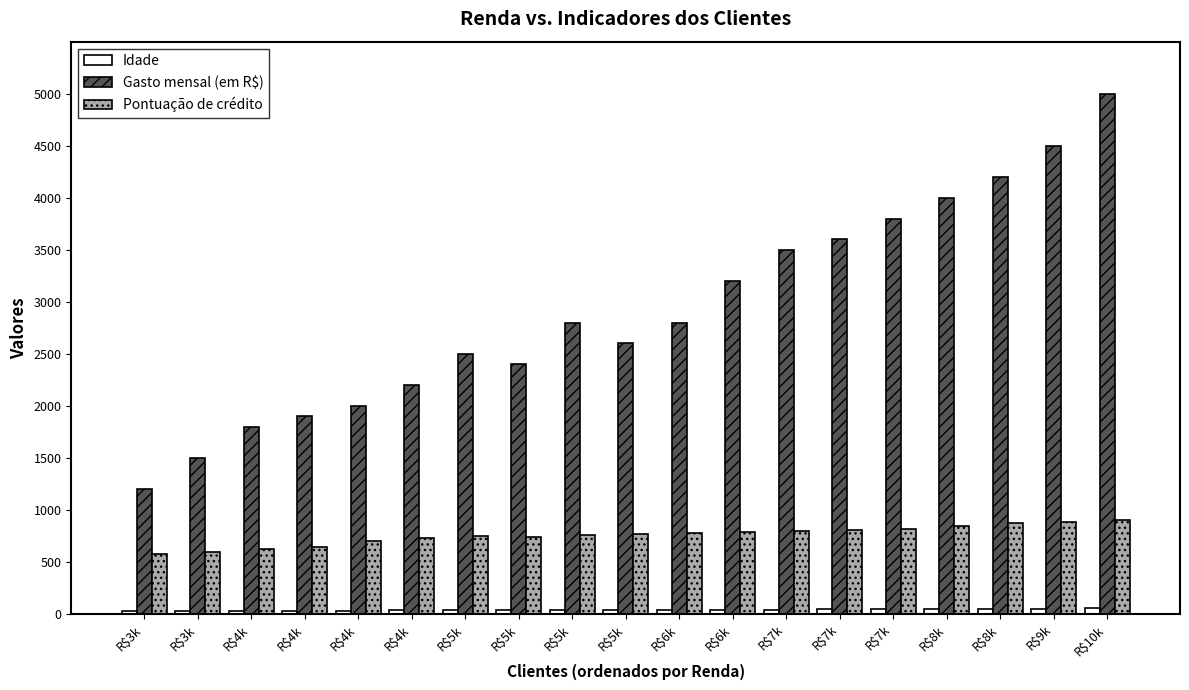

What is the maximum value shown in the chart?

5000